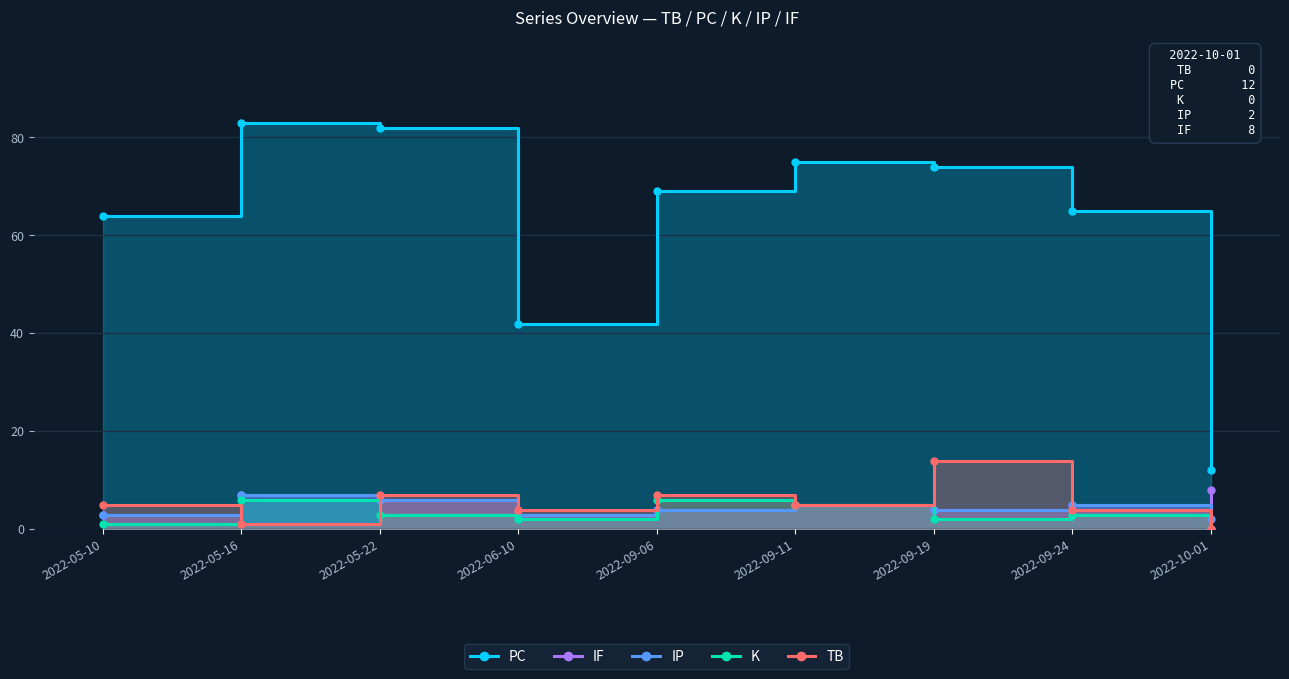

At how many categories does at least one series exceed 0?

9